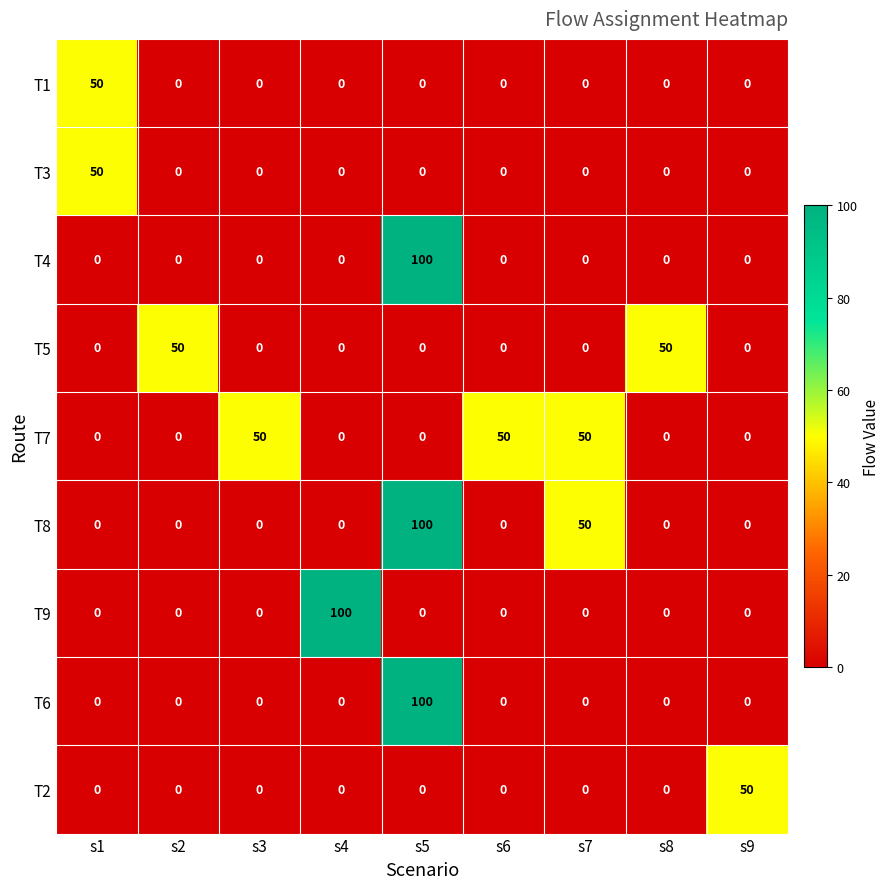

At which label is T8 closest to 50?

s7